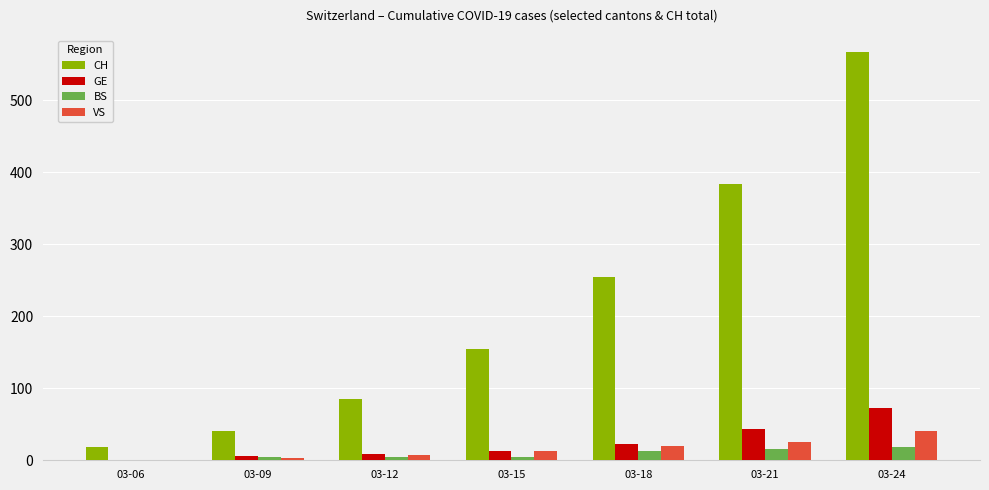

What is the maximum value shown in the chart?

568